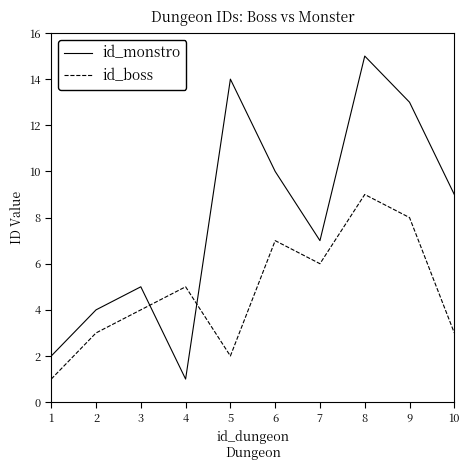

Reading left to right, transcribe all the data shown in this chart.

id_monstro: 2	4	5	1	14	10	7	15	13	9
id_boss: 1	3	4	5	2	7	6	9	8	3